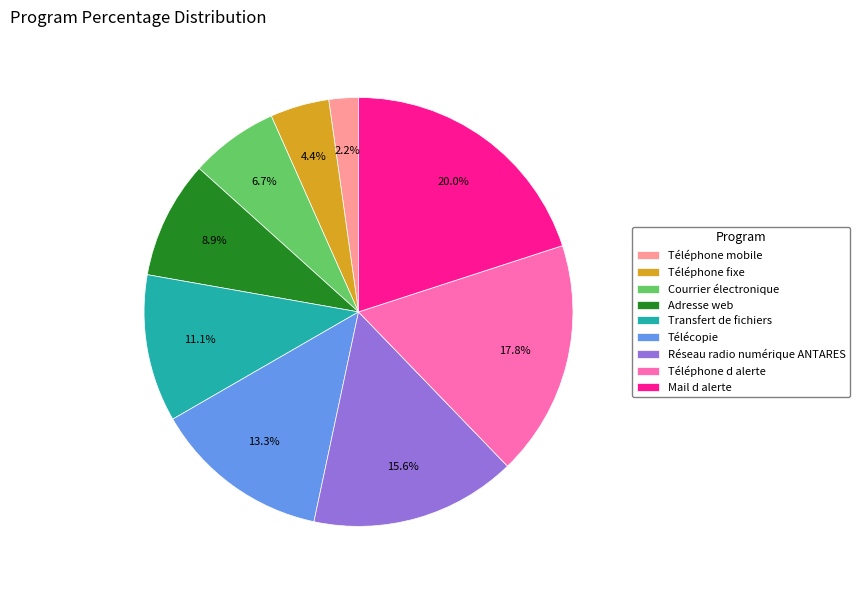

To the nearest percent, what is the combined percentage of Télécopie and Courrier électronique?

20%